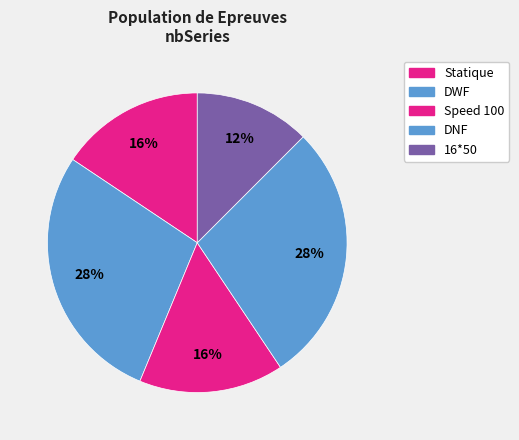

To the nearest percent, what is the combined percentage of DNF and 16*50?

41%